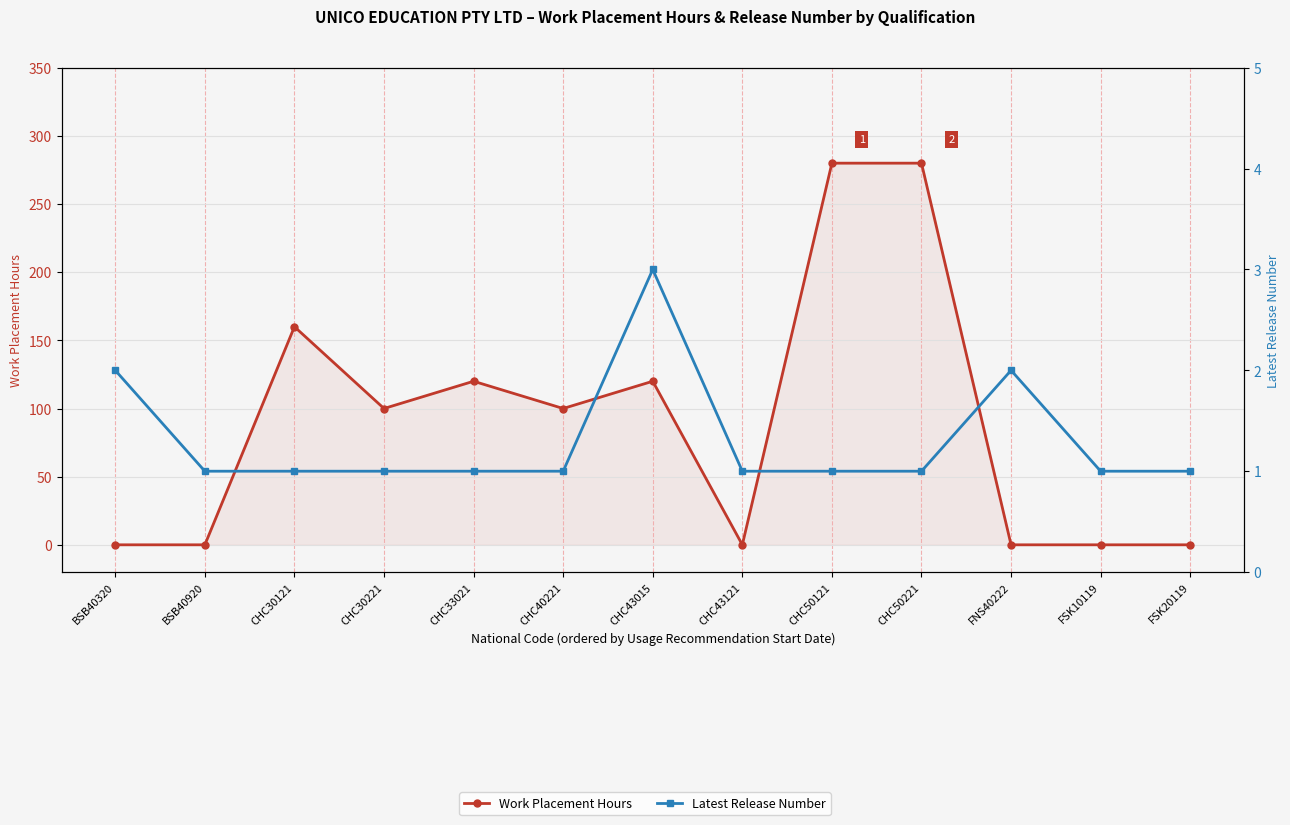

Reading left to right, extract all data points from this chart.

Work Placement Hours: 0	0	160	100	120	100	120	0	280	280	0	0	0
Latest Release Number: 2	1	1	1	1	1	3	1	1	1	2	1	1